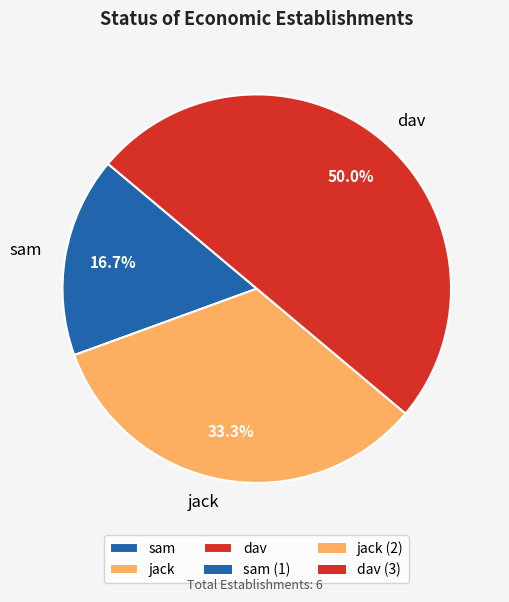

To the nearest percent, what is the combined percentage of dav and sam?

67%